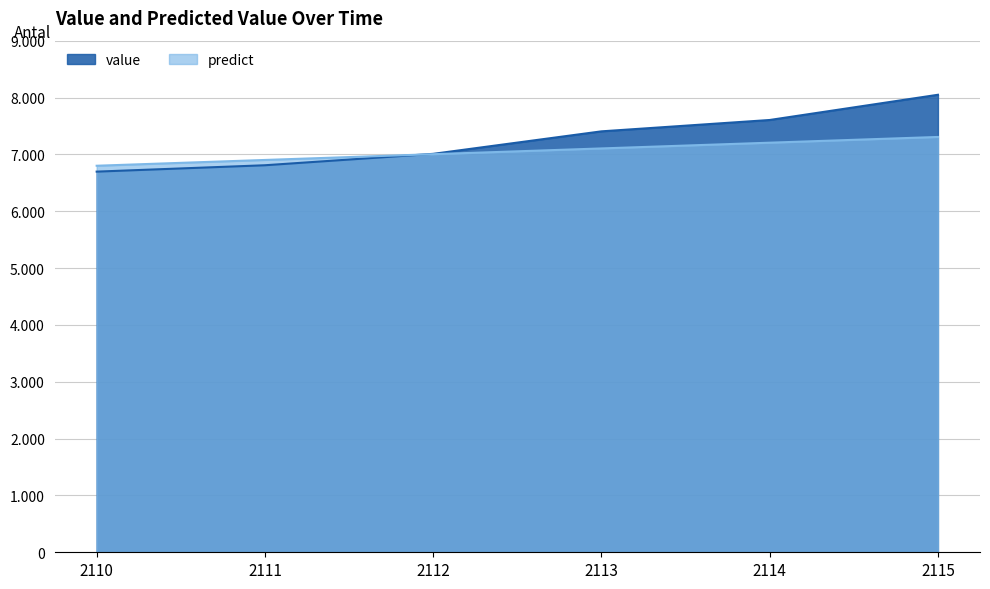

Reading left to right, transcribe all the data shown in this chart.

value: 2110=6696.3	2111=6808.4	2112=7009.0	2113=7404.8	2114=7604.6	2115=8048.2
predict: 2110=6799.7	2111=6901.4	2112=7002.9	2113=7104.2	2114=7205.3	2115=7306.2